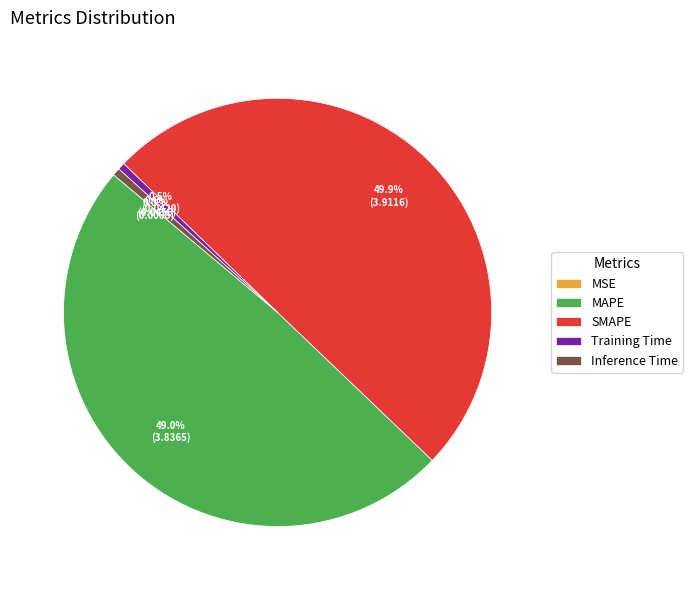

The Inference Time slice represents 1% of the pie. True or false?

True